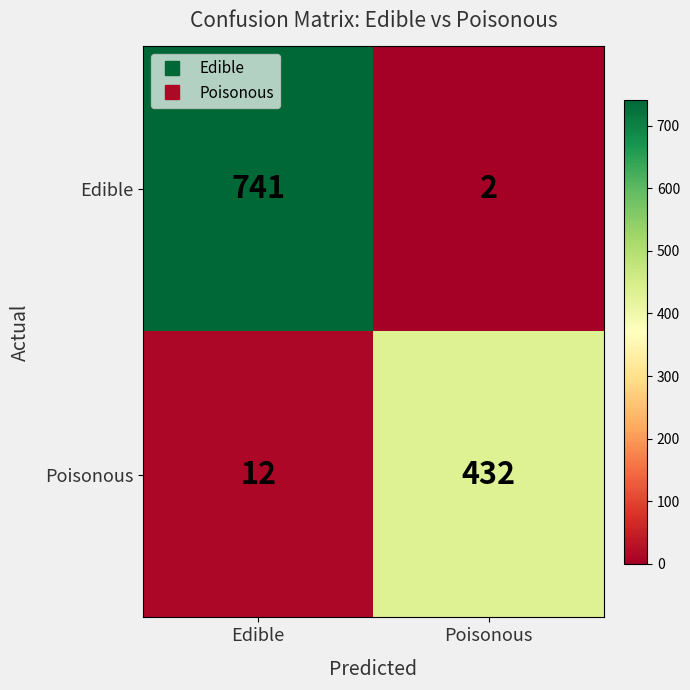

List the series in order of their overall mean, highest first.

Edible, Poisonous